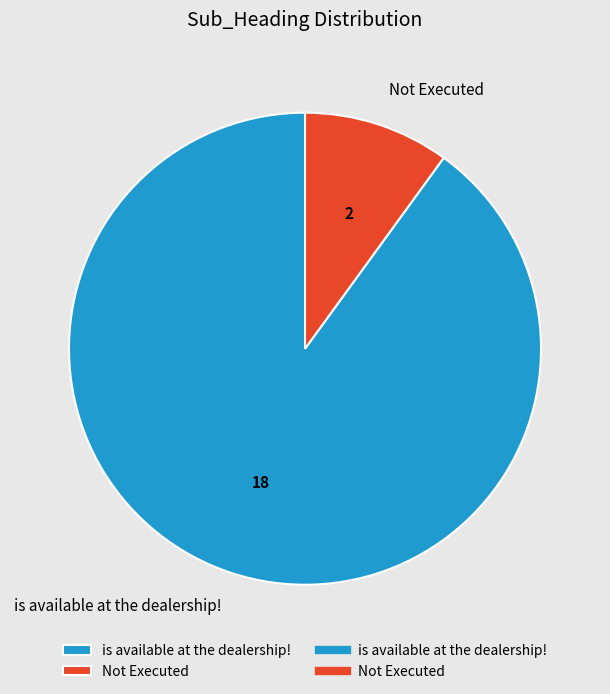

Which has a higher value, Not Executed or is available at the dealership!?

is available at the dealership!